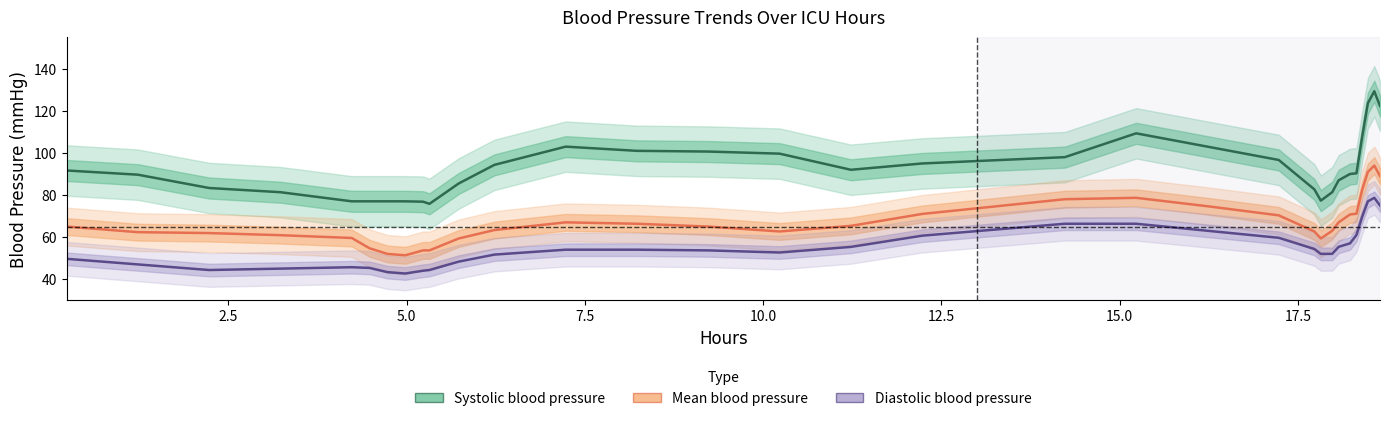

What is the value of the Diastolic blood pressure point at the 20th from the left?

66.3